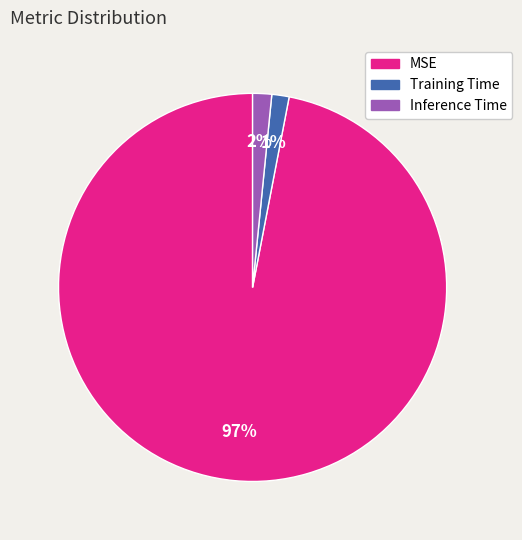

Between MSE and Inference Time, which is larger?

MSE